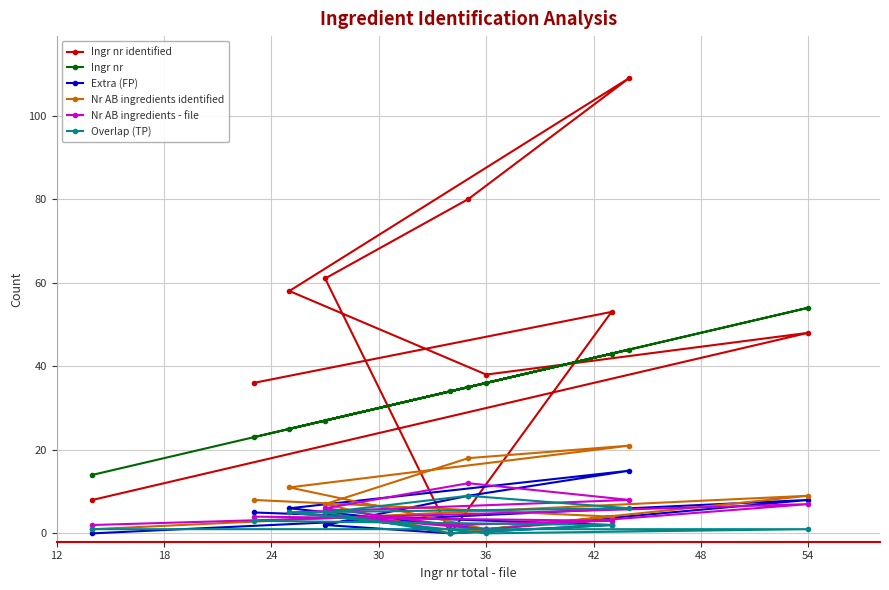

The Overlap (TP) series shows 1 at 54. True or false?

True